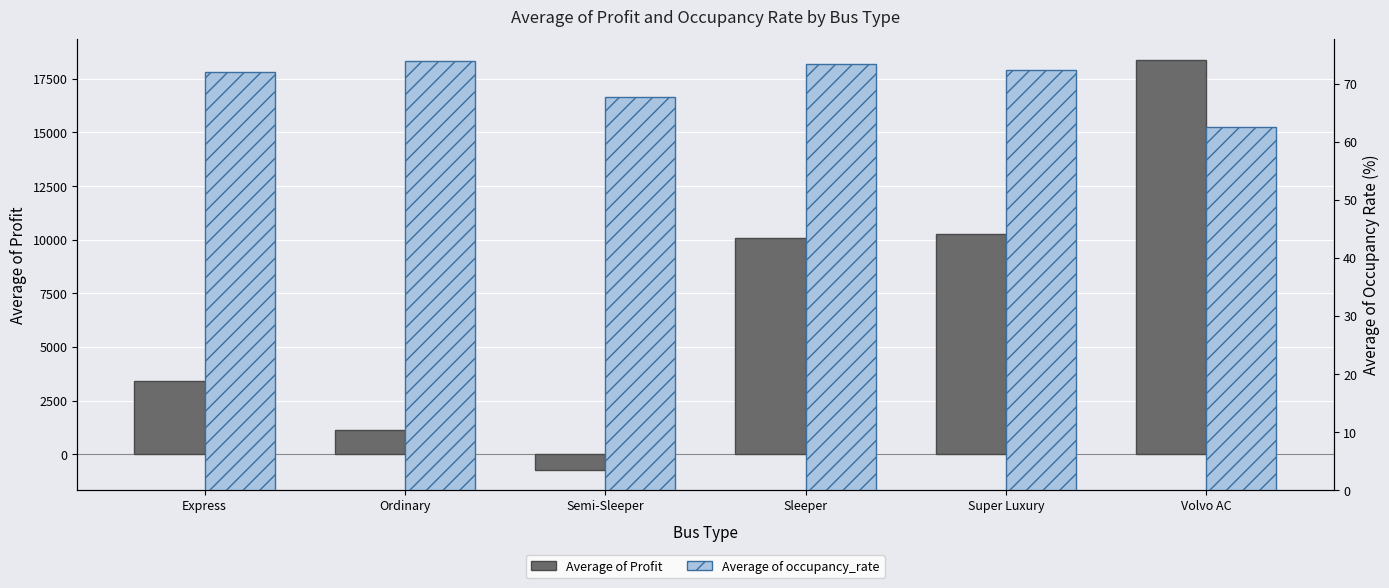

What is the total value across all series at Ordinary?

1207.1